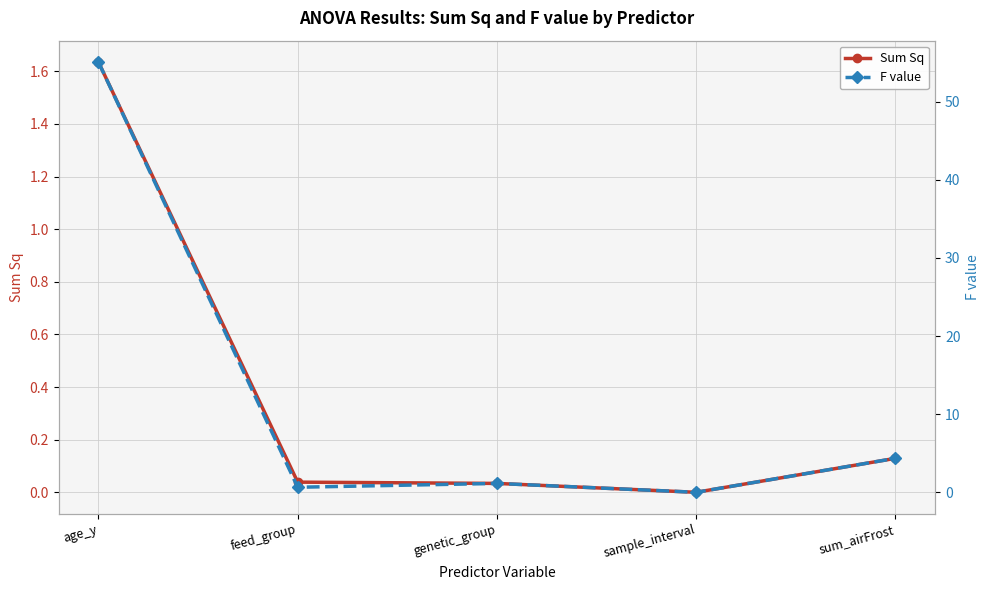

List the series in order of their peak value, highest first.

F value, Sum Sq